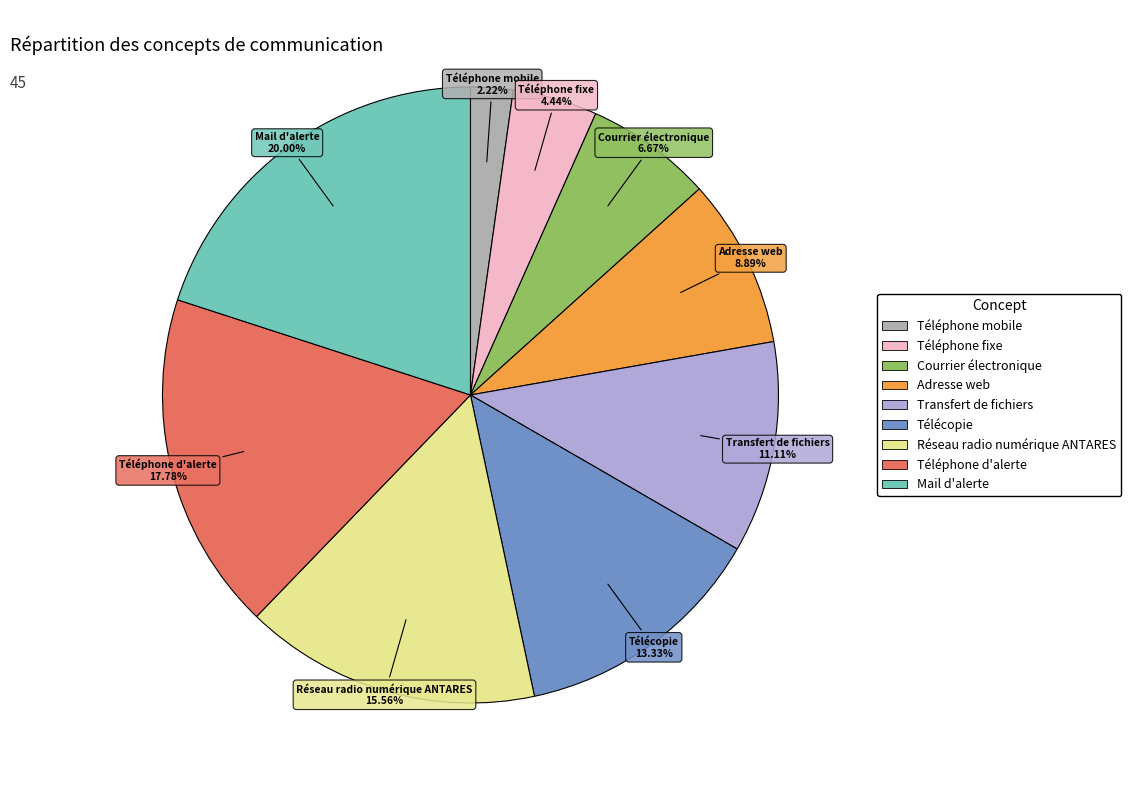

Which slice is the smallest?

Téléphone mobile